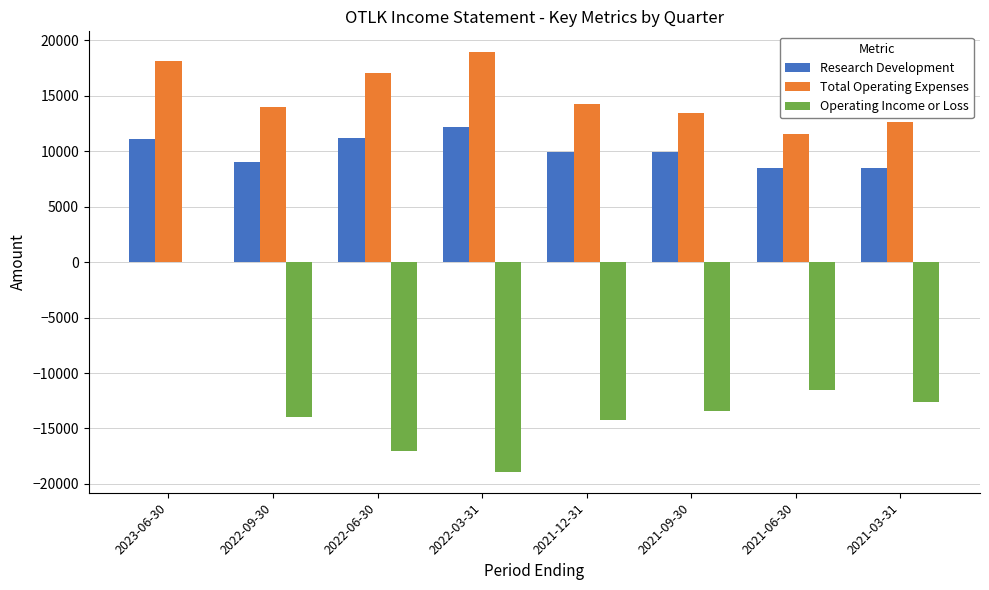

What is the label of the 7th bar from the right?

2022-09-30